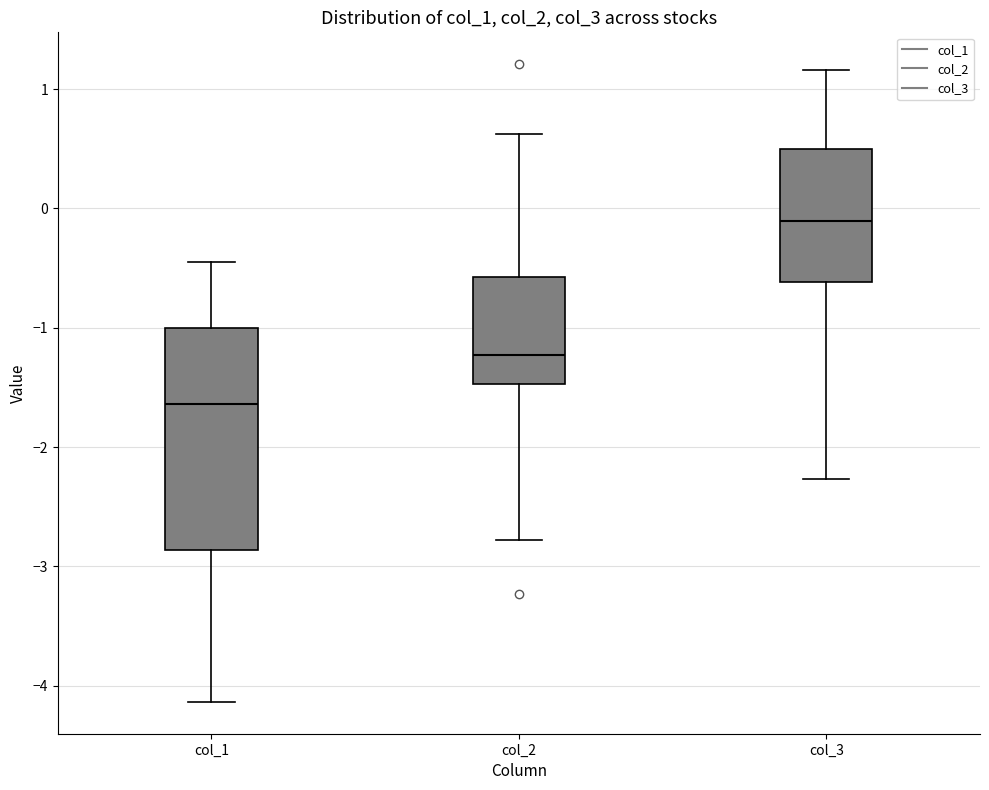

Which box has the highest median line?

col_3